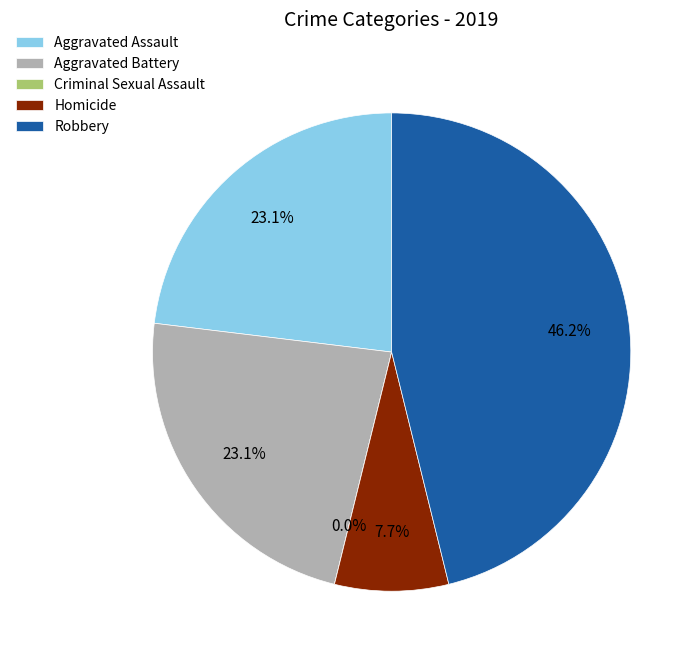

Does any single category account for the majority?

No